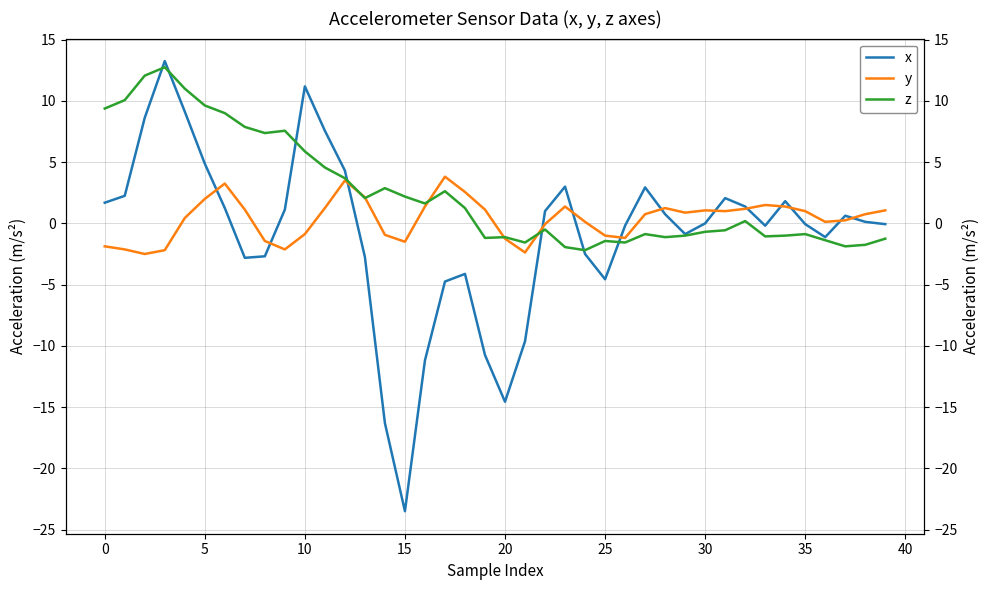

Which series has the widest spread of values?

x